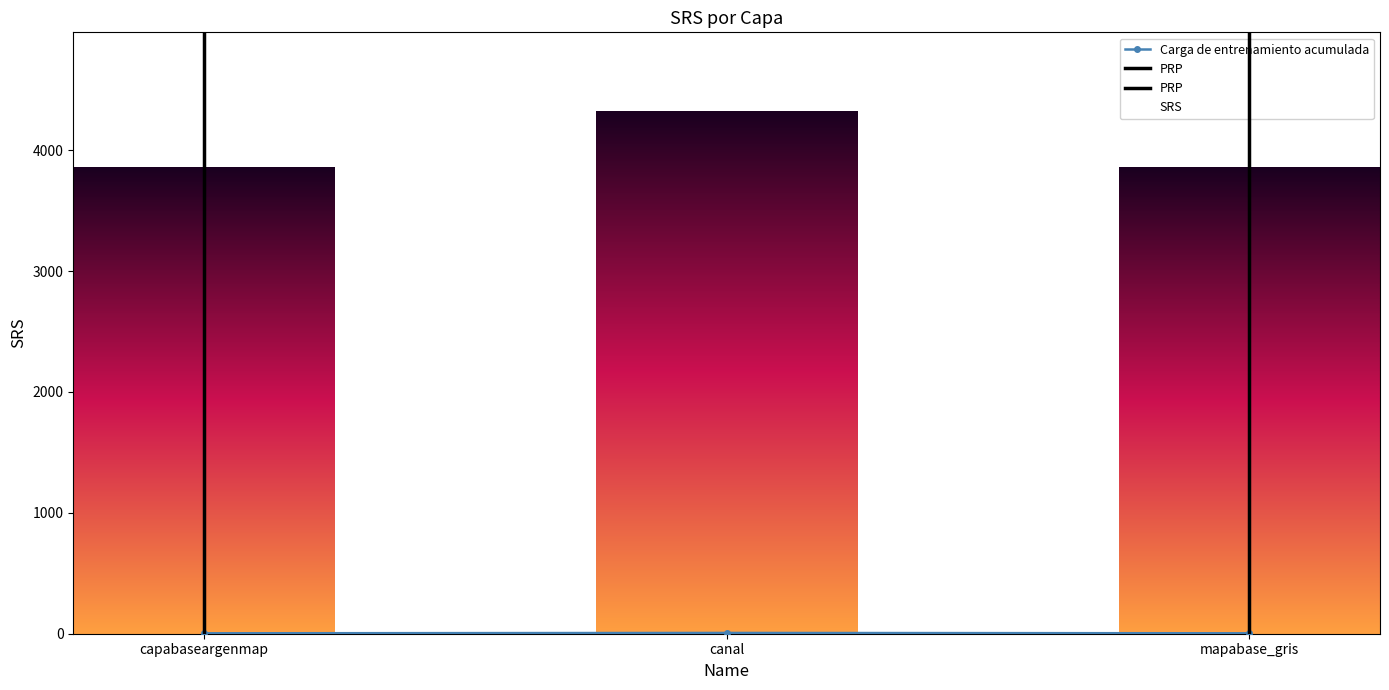

What is the minimum value shown in the chart?

3.5